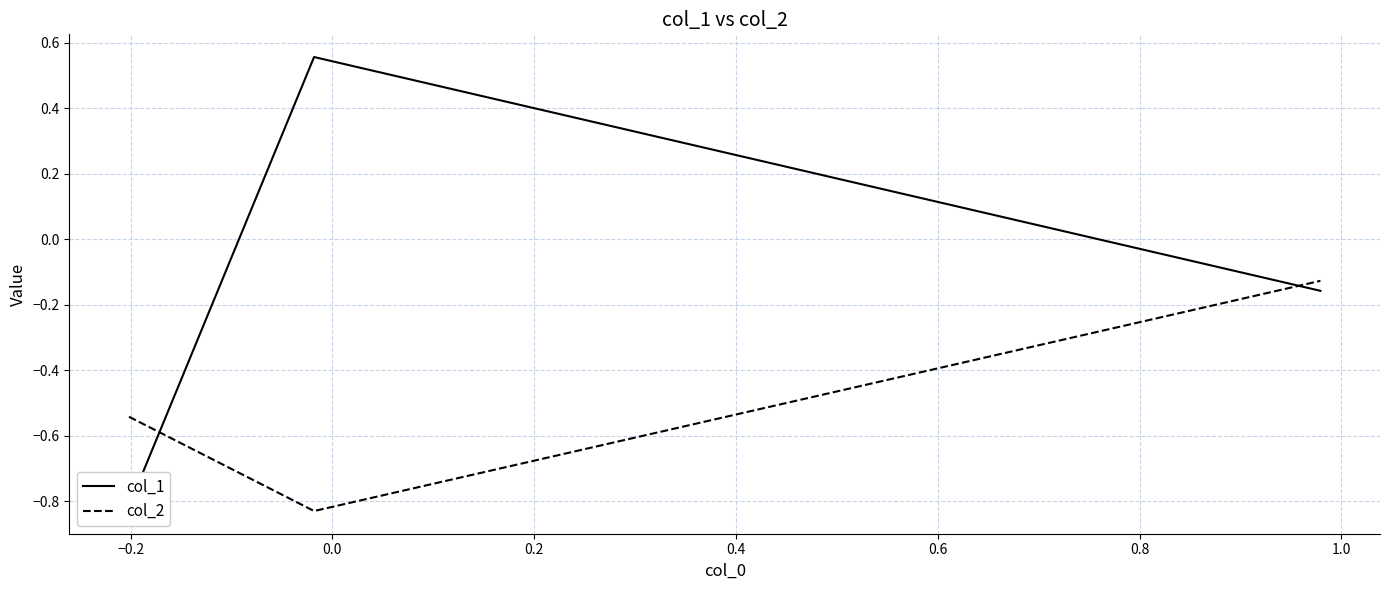

What is the difference between the maximum and minimum values in the col_1 series?

1.4